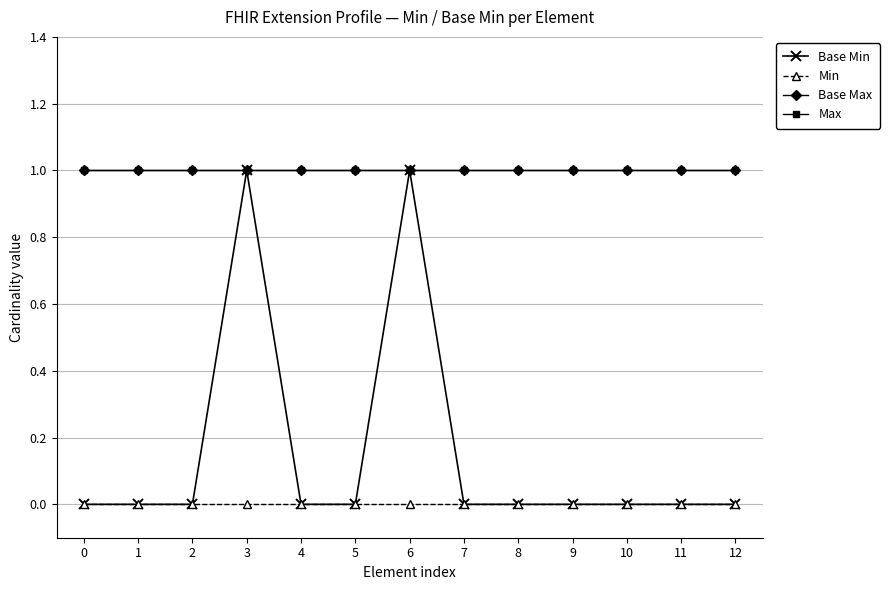

Is this an area chart (filled region under the line)?

No